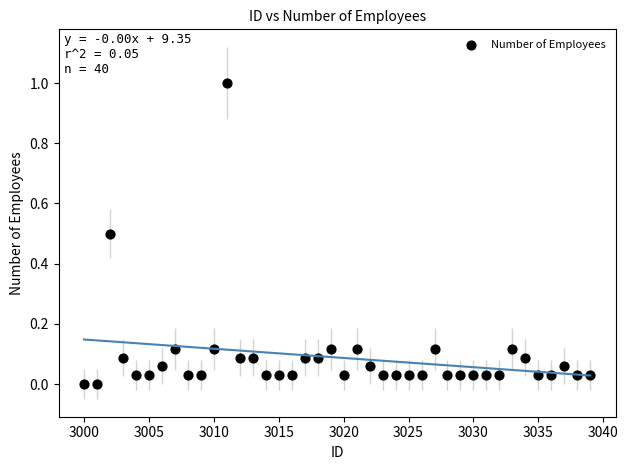

What is the range of Y values (max minus min)?

1.0